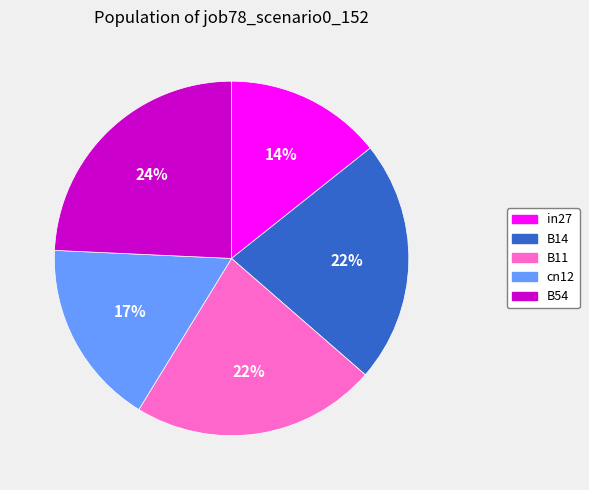

True or false: B14 accounts for 15% of the total.

False